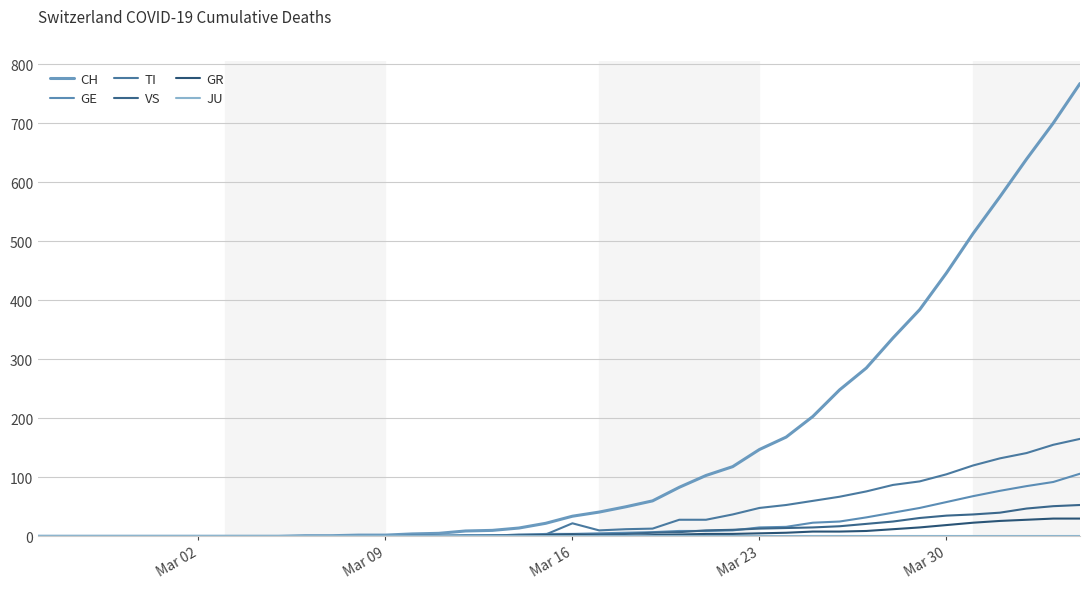

Does the chart display data point markers on the line(s)?

No